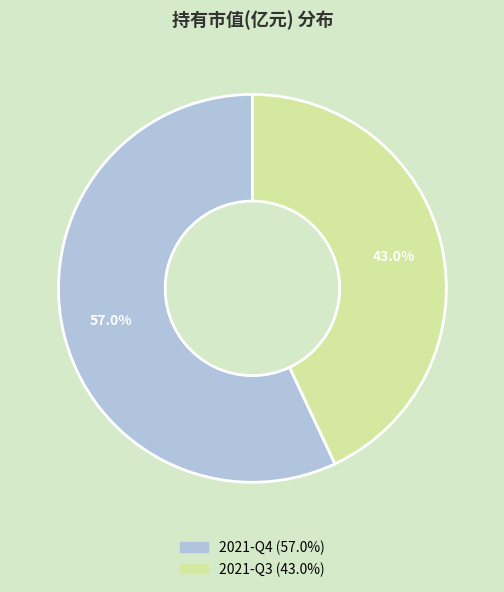

What percentage do 2021-Q3 and 2021-Q4 together represent?

100.0%